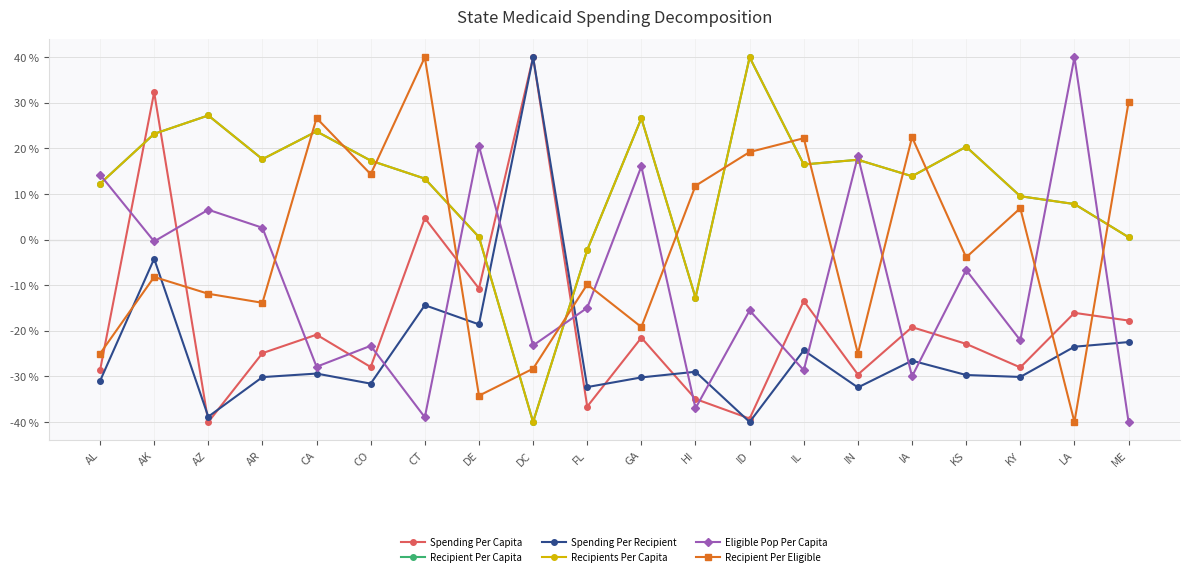

Reading left to right, list all the values displayed in this chart.

Spending Per Capita: AL=-28.7	AK=32.3	AZ=-40.0	AR=-24.9	CA=-20.8	CO=-27.9	CT=4.7	DE=-10.7	DC=40.0	FL=-36.6	GA=-21.5	HI=-35.0	ID=-39.2	IL=-13.5	IN=-29.6	IA=-19.2	KS=-22.9	KY=-28.0	LA=-16.1	ME=-17.7
Recipient Per Capita: AL=12.3	AK=23.2	AZ=27.2	AR=17.6	CA=23.7	CO=17.3	CT=13.4	DE=0.6	DC=-40.0	FL=-2.3	GA=26.6	HI=-12.7	ID=40.0	IL=16.5	IN=17.5	IA=13.9	KS=20.4	KY=9.5	LA=7.8	ME=0.5
Spending Per Recipient: AL=-31.0	AK=-4.2	AZ=-38.8	AR=-30.2	CA=-29.4	CO=-31.6	CT=-14.4	DE=-18.6	DC=40.0	FL=-32.3	GA=-30.2	HI=-29.0	ID=-40.0	IL=-24.3	IN=-32.4	IA=-26.5	KS=-29.7	KY=-30.1	LA=-23.5	ME=-22.5
Recipients Per Capita: AL=12.3	AK=23.2	AZ=27.2	AR=17.6	CA=23.7	CO=17.3	CT=13.4	DE=0.6	DC=-40.0	FL=-2.3	GA=26.6	HI=-12.7	ID=40.0	IL=16.5	IN=17.5	IA=13.9	KS=20.4	KY=9.5	LA=7.8	ME=0.5
Eligible Pop Per Capita: AL=14.3	AK=-0.4	AZ=6.6	AR=2.6	CA=-27.9	CO=-23.3	CT=-39.0	DE=20.5	DC=-23.2	FL=-15.0	GA=16.1	HI=-37.0	ID=-15.5	IL=-28.7	IN=18.3	IA=-30.0	KS=-6.7	KY=-22.1	LA=40.0	ME=-40.0
Recipient Per Eligible: AL=-25.0	AK=-8.2	AZ=-11.9	AR=-13.9	CA=26.7	CO=14.4	CT=40.0	DE=-34.2	DC=-28.3	FL=-9.8	GA=-19.2	HI=11.8	ID=19.2	IL=22.2	IN=-25.0	IA=22.5	KS=-3.9	KY=6.9	LA=-40.0	ME=30.1